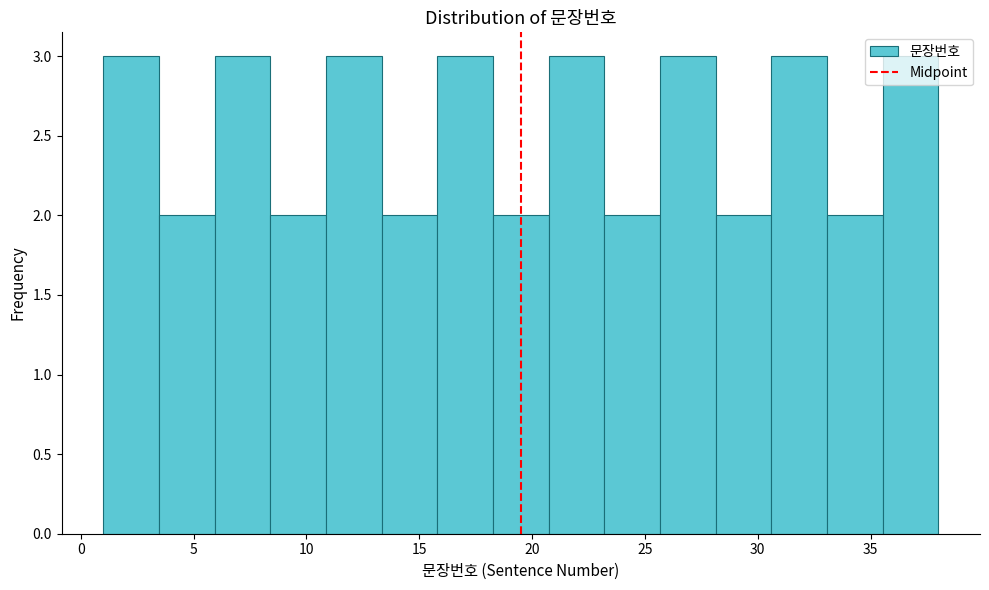

How tall is the bar that spans 16.0 to 18.5 on the x-axis? Neither the bar edges nor the heights are printed on the chart, so give them approximately, as read against the axes.

3